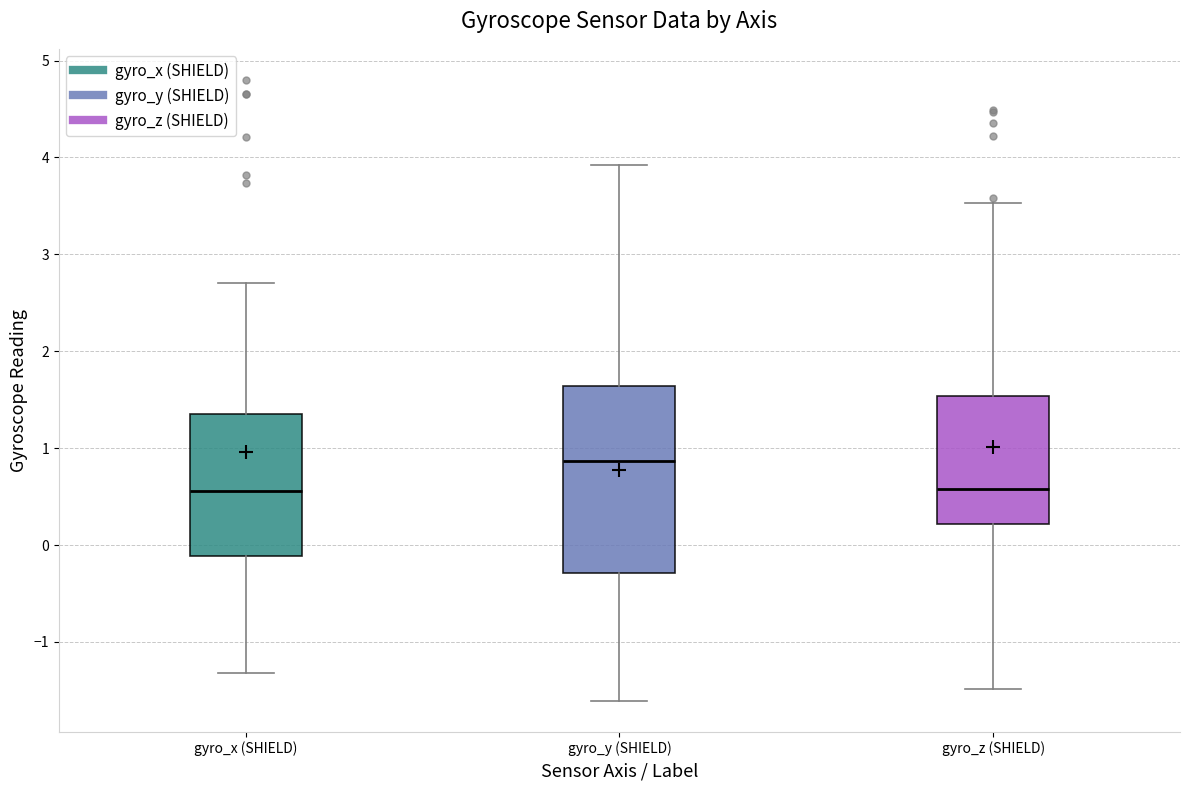

Reading left to right, read every box against the y-axis: the position of its median line, the range the box covers, and the ends of its whiskers. The values are not printed on the chart, so give them approximately, as read against the axis.

gyro_x (SHIELD): median 0.6, box -0.1 to 1.3, whiskers -1.3 to 2.7
gyro_y (SHIELD): median 0.9, box -0.3 to 1.6, whiskers -1.6 to 3.9
gyro_z (SHIELD): median 0.6, box 0.2 to 1.5, whiskers -1.5 to 3.5